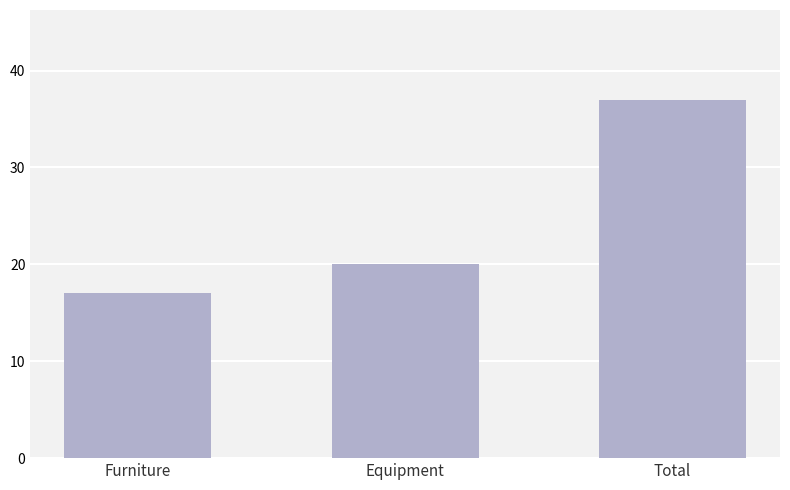

Count the values in the range 17 to 37.

3